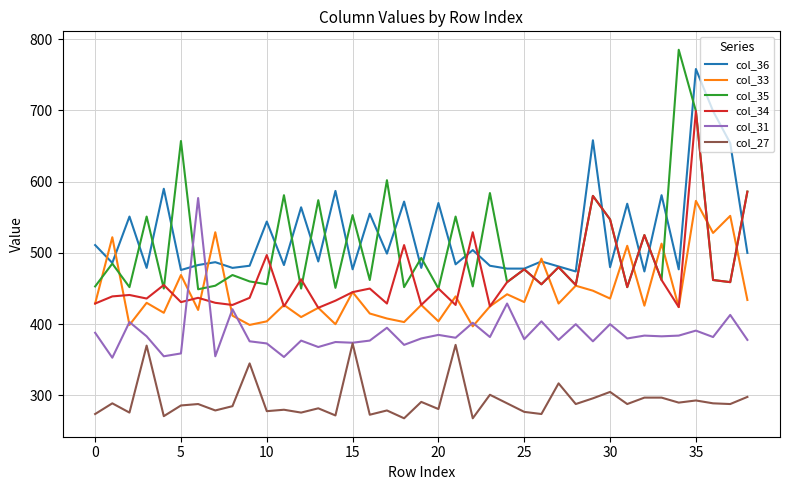

Which series has the largest range (max minus min)?

col_35